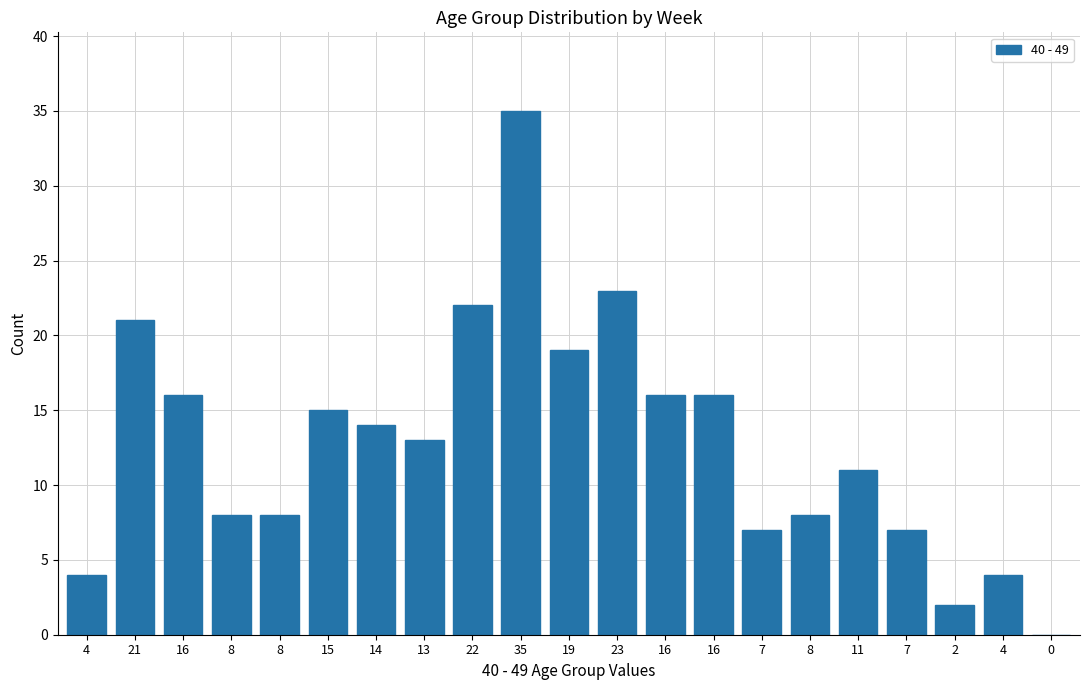

Which has a higher value, 11 or 4?

11